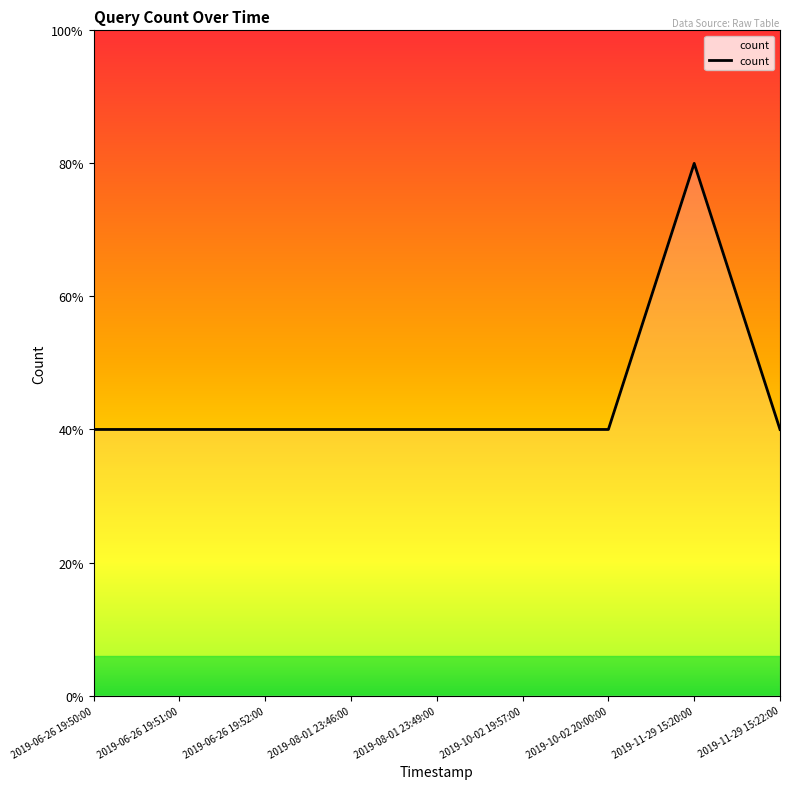

Reading left to right, extract all data points from this chart.

2019-06-26 19:50:00=1	2019-06-26 19:51:00=1	2019-06-26 19:52:00=1	2019-08-01 23:46:00=1	2019-08-01 23:49:00=1	2019-10-02 19:57:00=1	2019-10-02 20:00:00=1	2019-11-29 15:20:00=2	2019-11-29 15:22:00=1